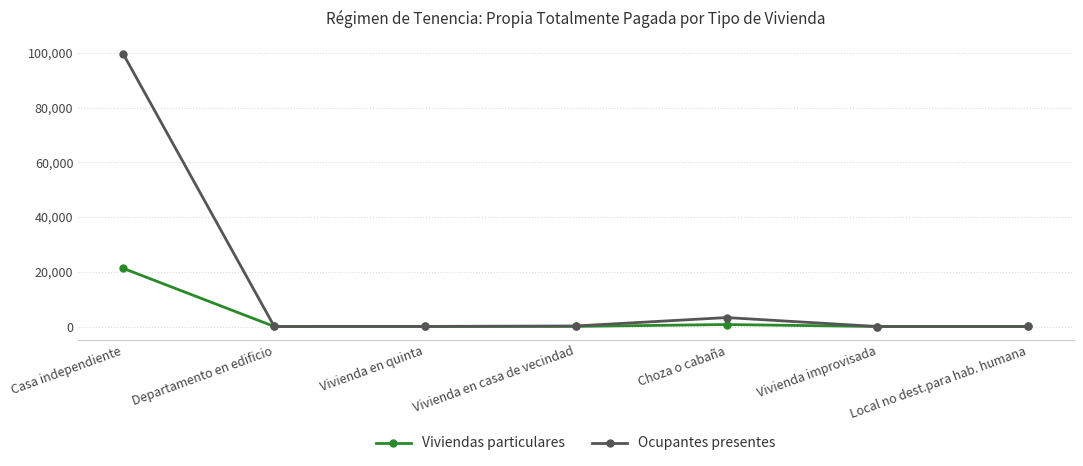

Which series has the largest range (max minus min)?

Ocupantes presentes